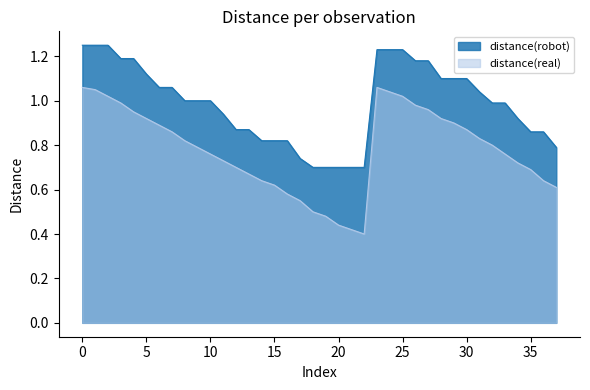

Does the chart have visible grid lines?

No